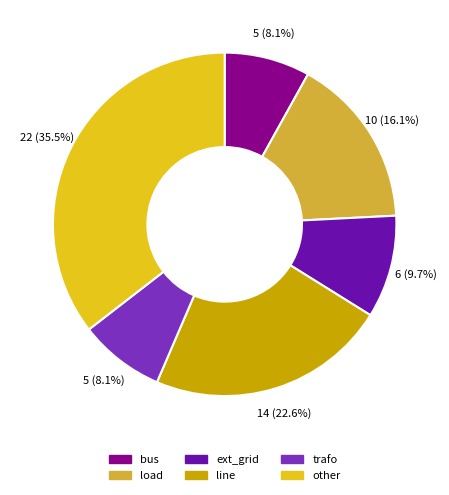

Does other represent more than half of the total?

No